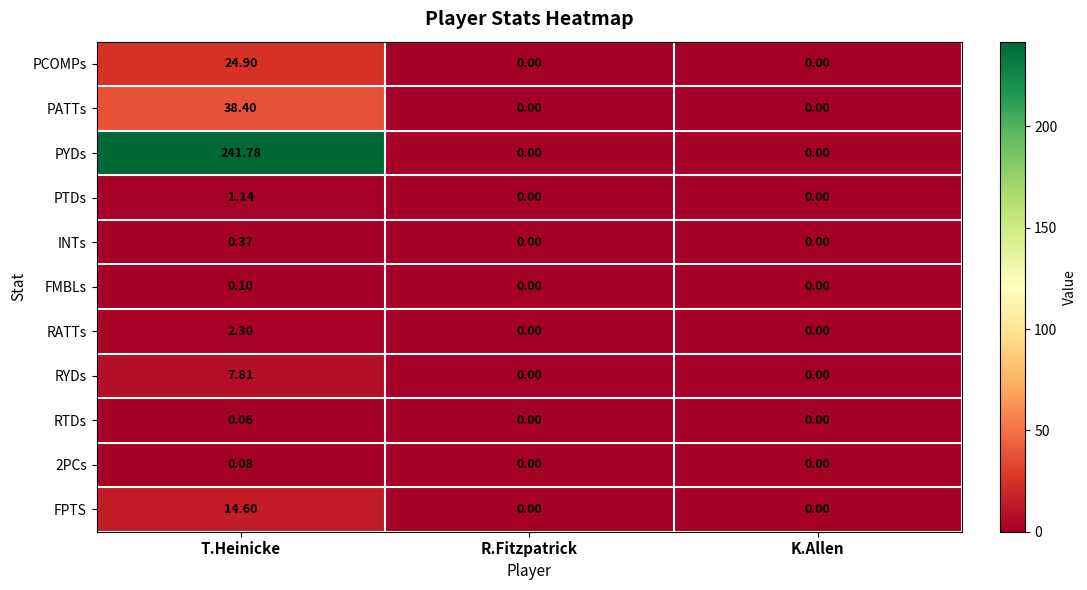

Which series changed the most between T.Heinicke and K.Allen?

PYDs